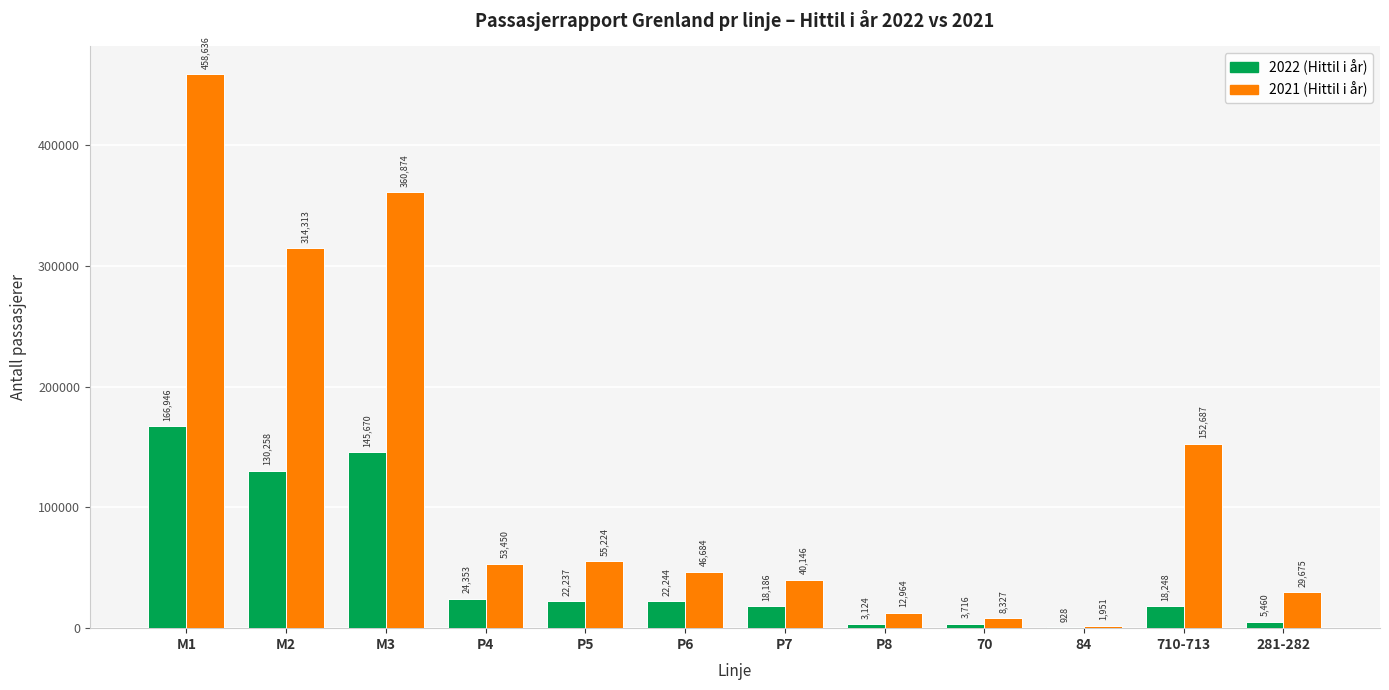

What is the spread (max minus min) of values at 84?

1023